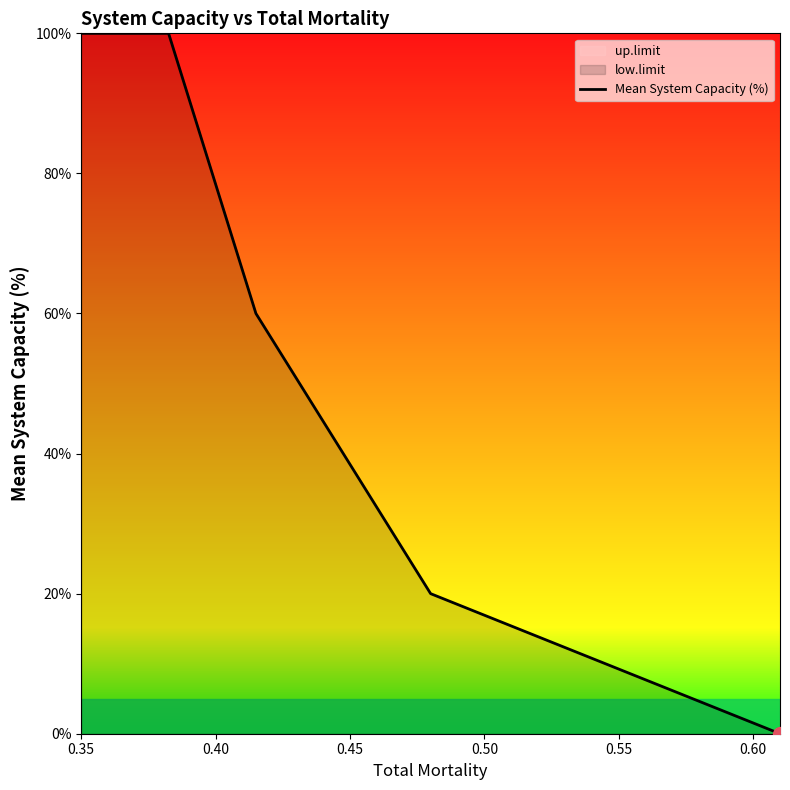

How many series are shown in this chart?

1